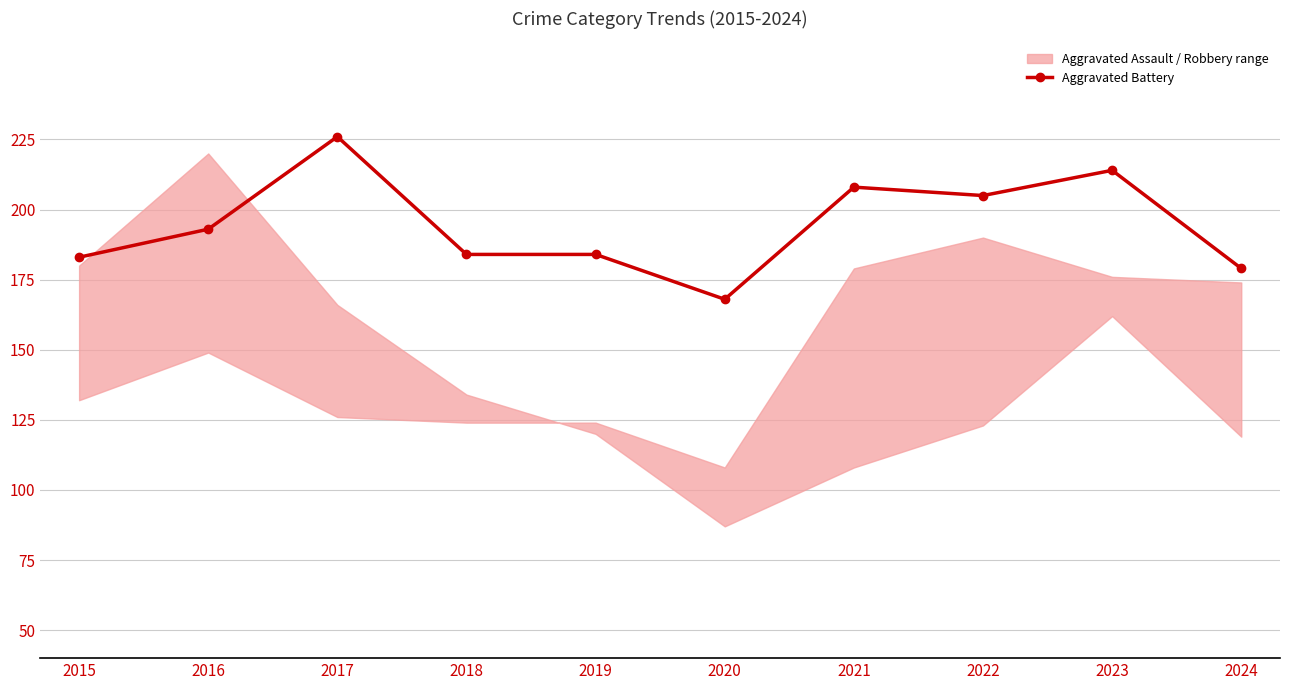

How many interior local valleys (lower than both neighbors) does the data have?

2